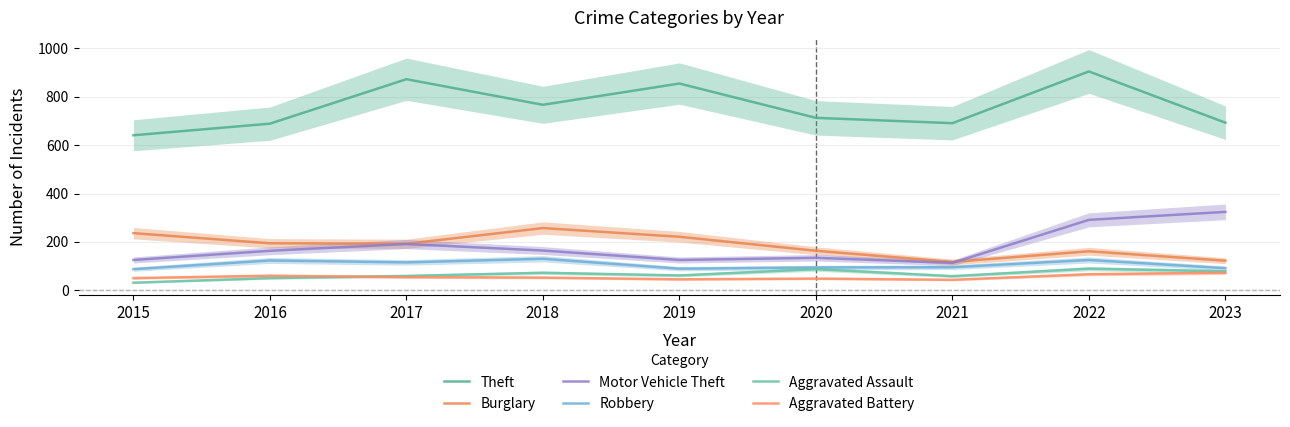

Which series has the largest range (max minus min)?

Theft